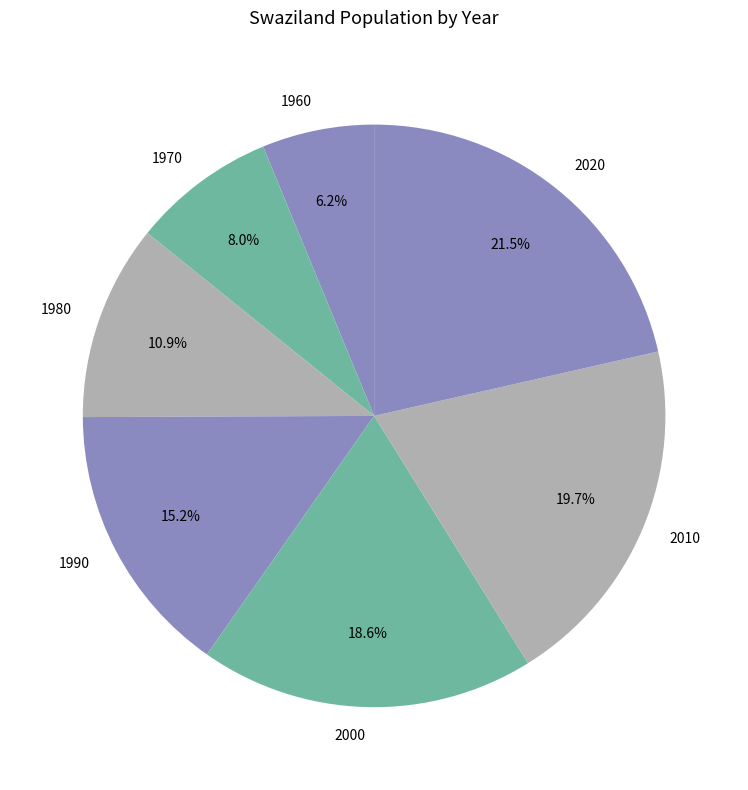

Between 2020 and 1980, which is larger?

2020